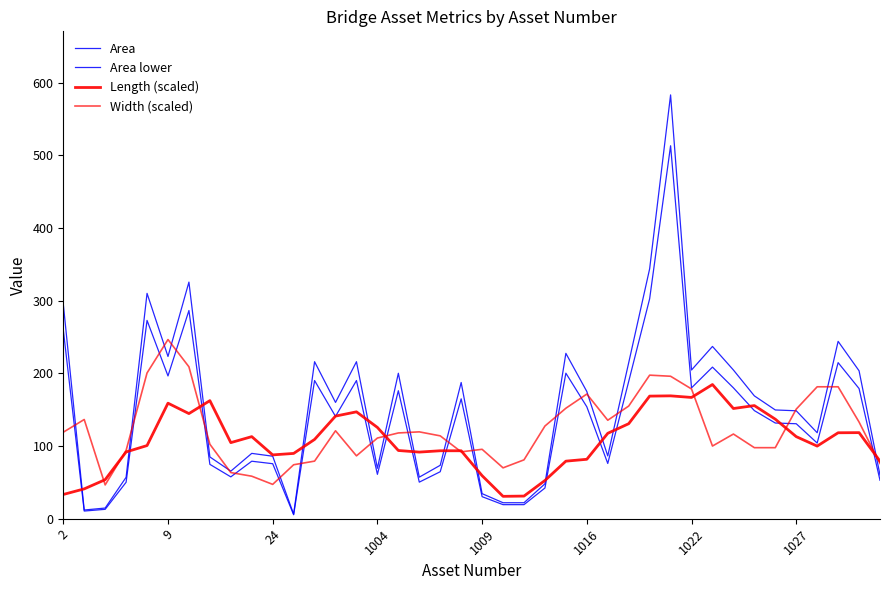

Does the chart display data point markers on the line(s)?

No